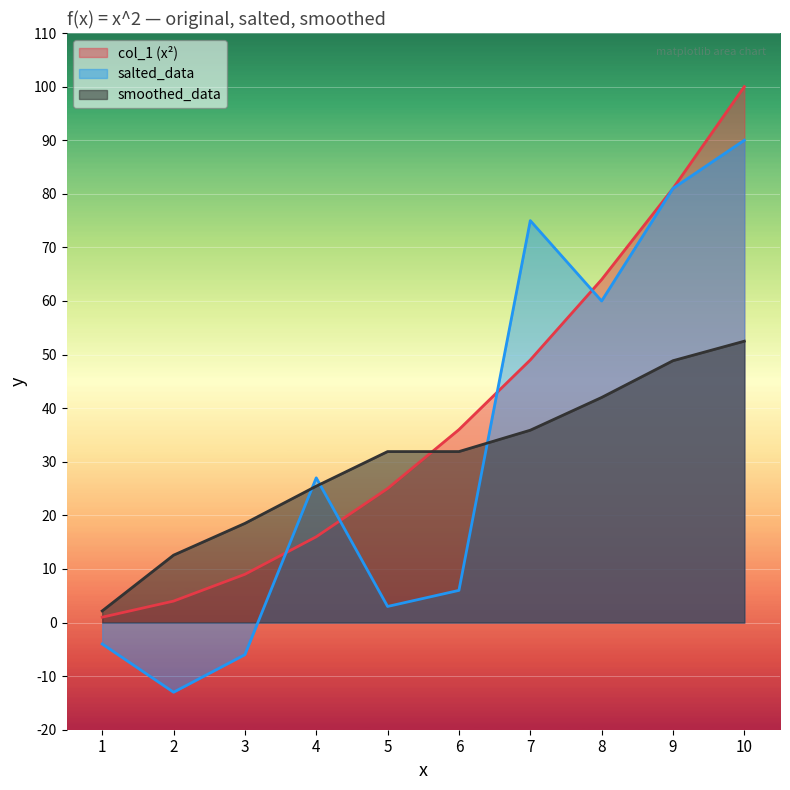

Is the value of salted_data at 7 greater than the value of smoothed_data at 5?

Yes